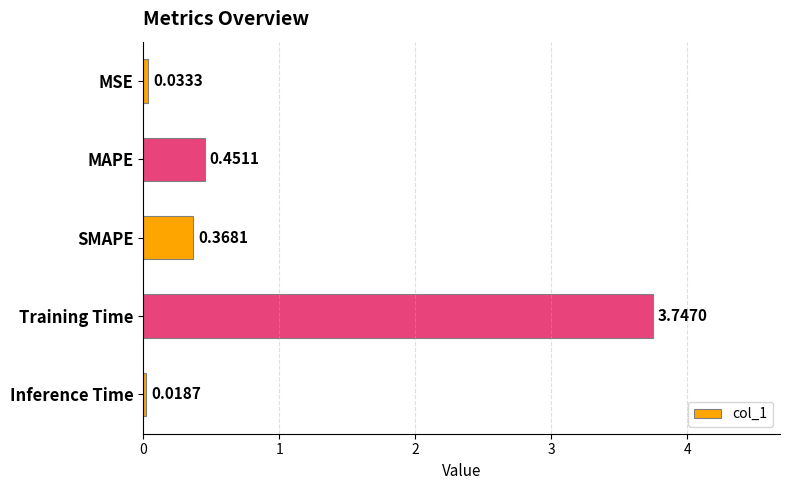

At which category does the chart reach its minimum across all series?

Inference Time